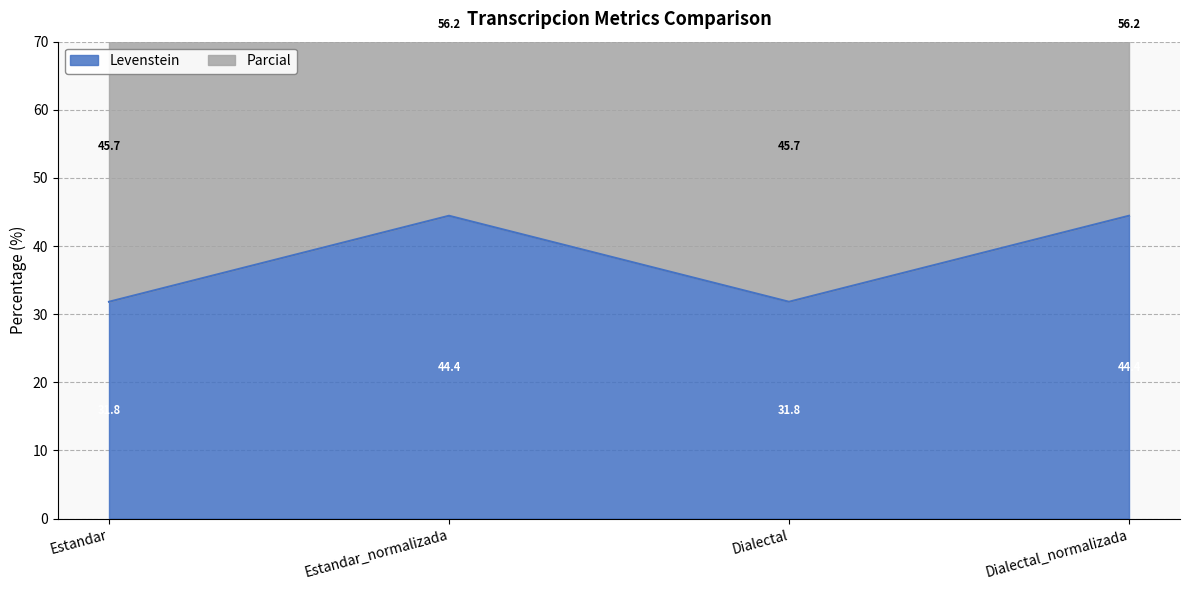

At which label is Levenstein closest to 38?

Estandar